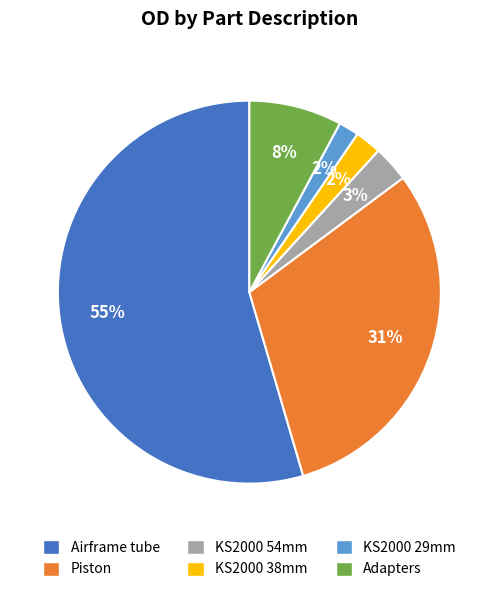

How many segments does this pie chart have?

6